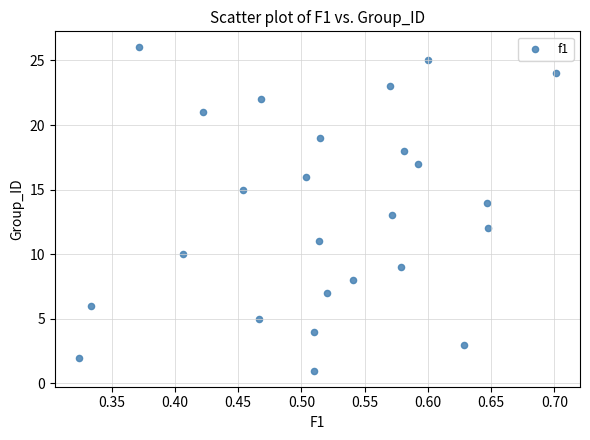

What is the range of Y values (max minus min)?

25